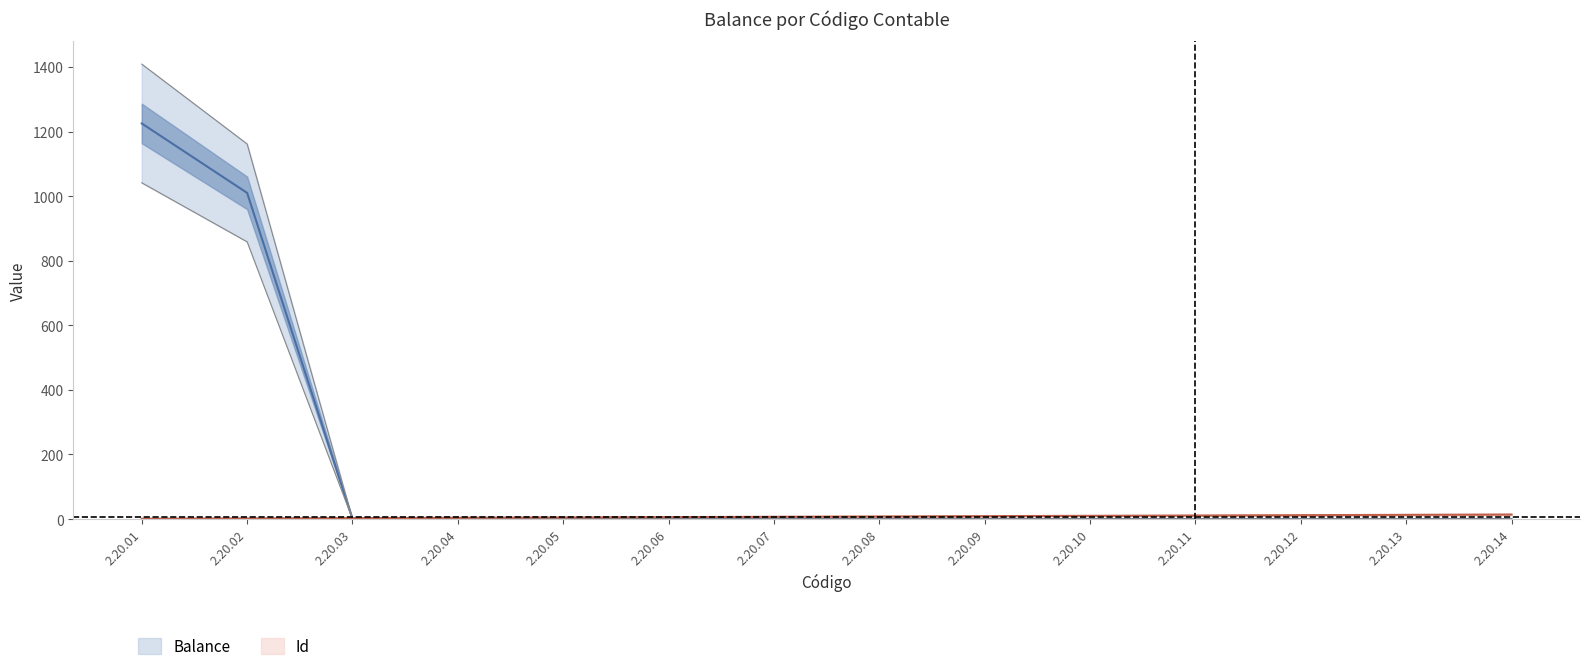

The Balance series shows 0.0 at 2.20.13. True or false?

True